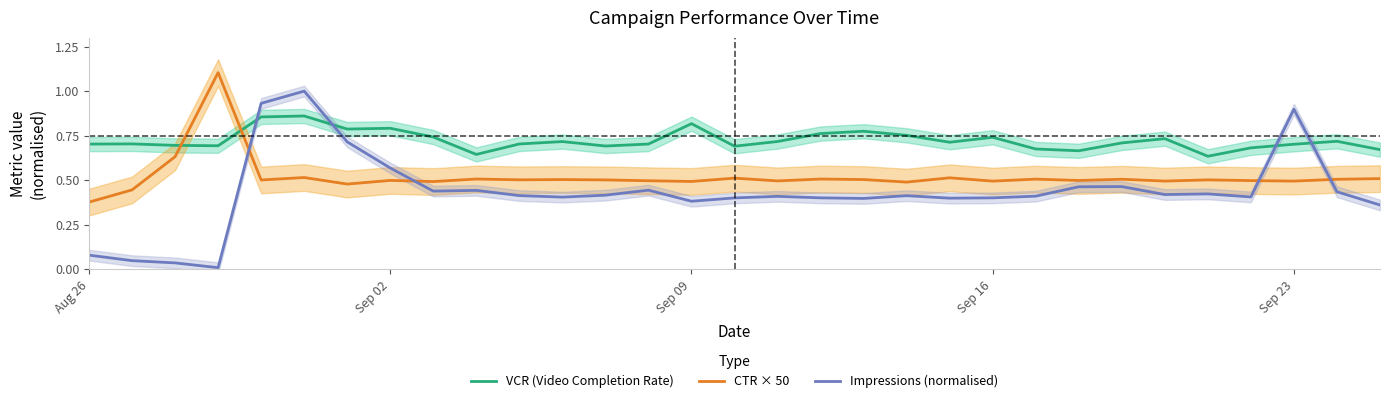

The Impressions (normalised) series shows 0.6 at Sep 23. True or false?

False